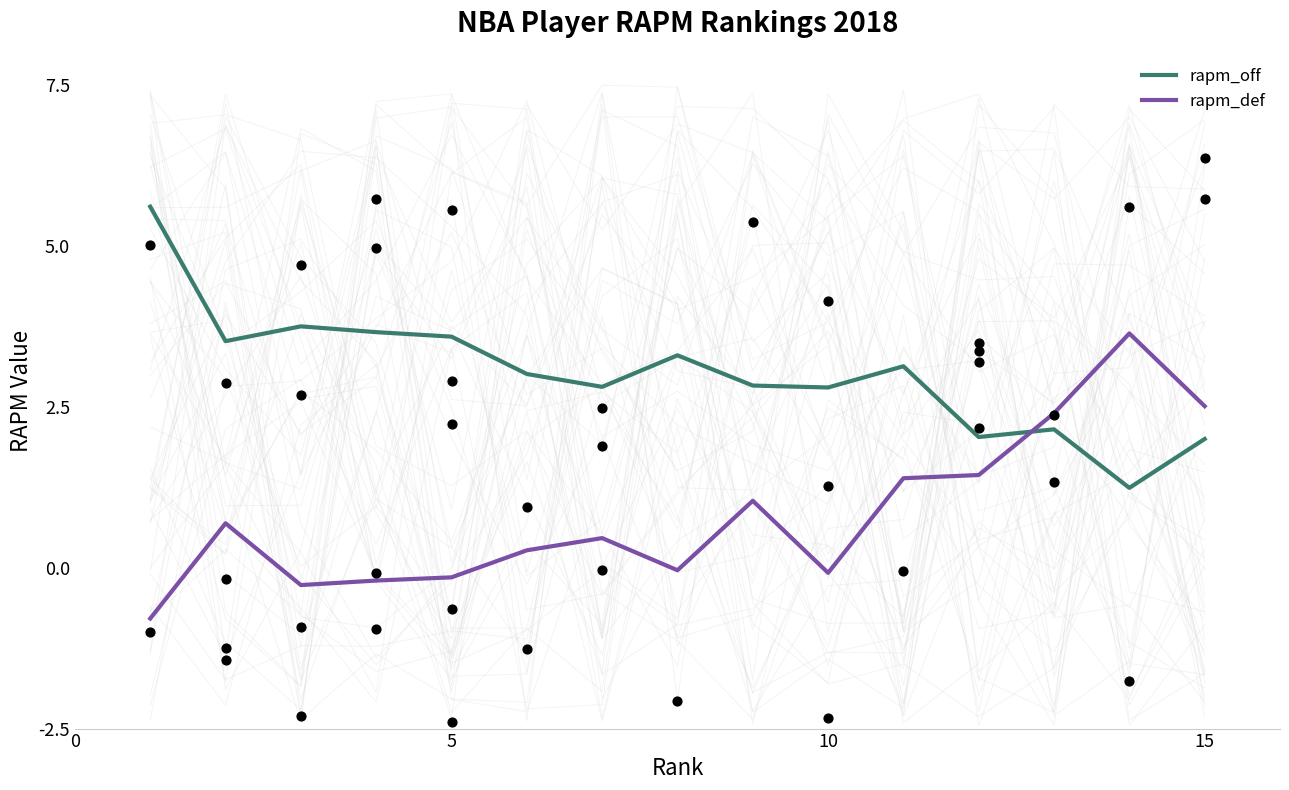

Which series contains the highest Y value?

rapm_off